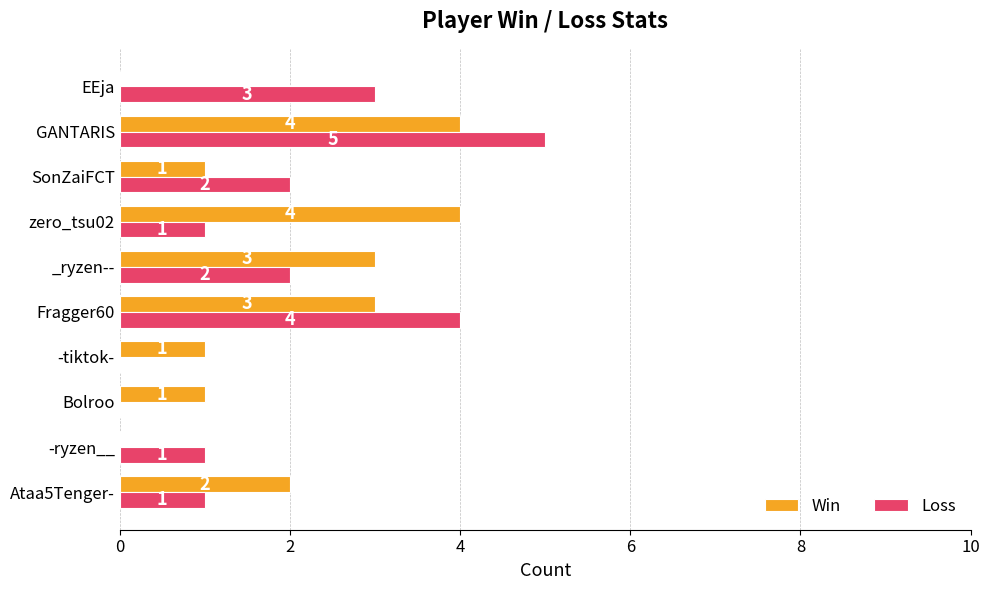

Is it true that Loss equals 1 at _ryzen--?

False